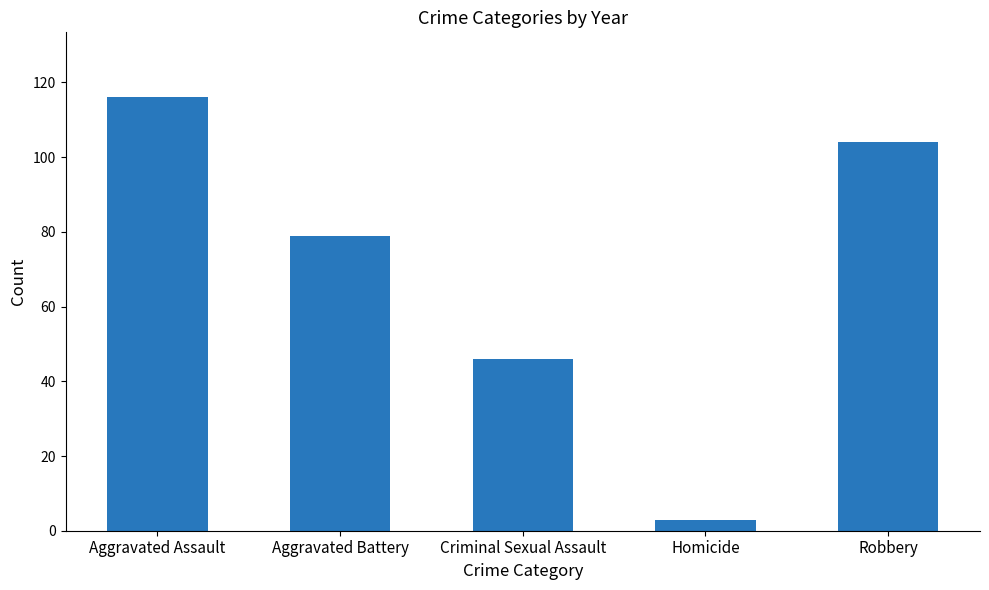

List the labels in order of value, smallest first.

Homicide, Criminal Sexual Assault, Aggravated Battery, Robbery, Aggravated Assault